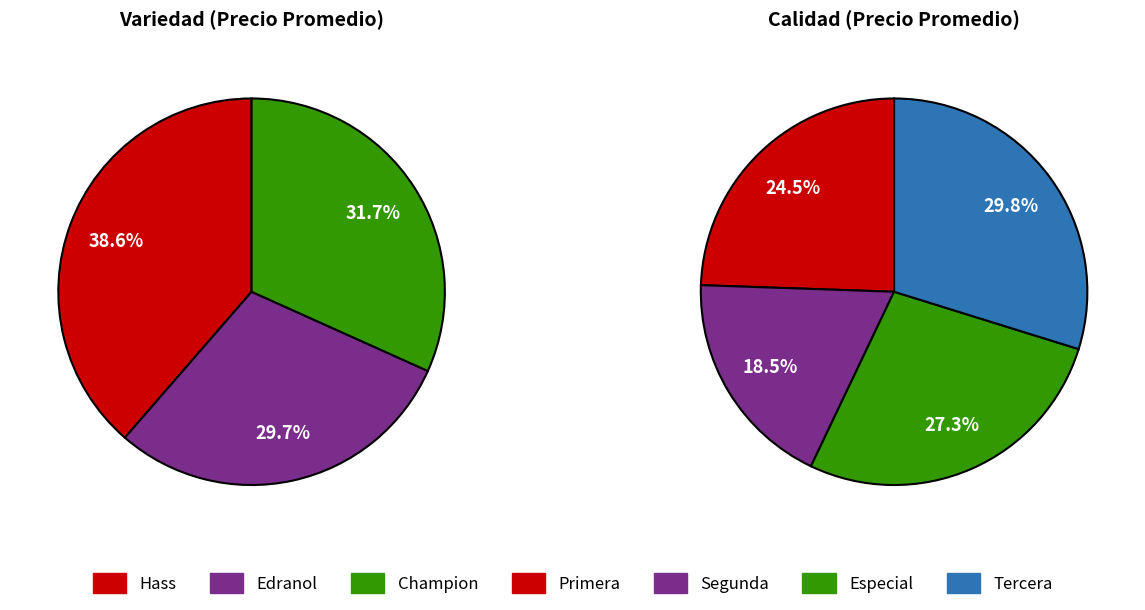

To the nearest percent, what is the average slice percentage?

33%